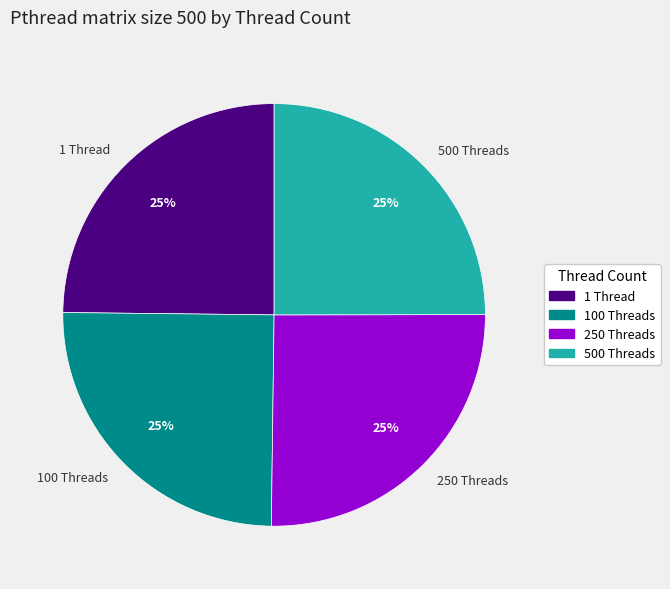

How many slices are in this pie chart?

4